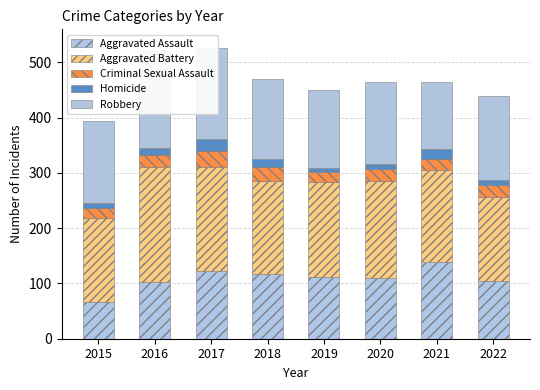

Which series has the largest total across all categories?

Aggravated Battery